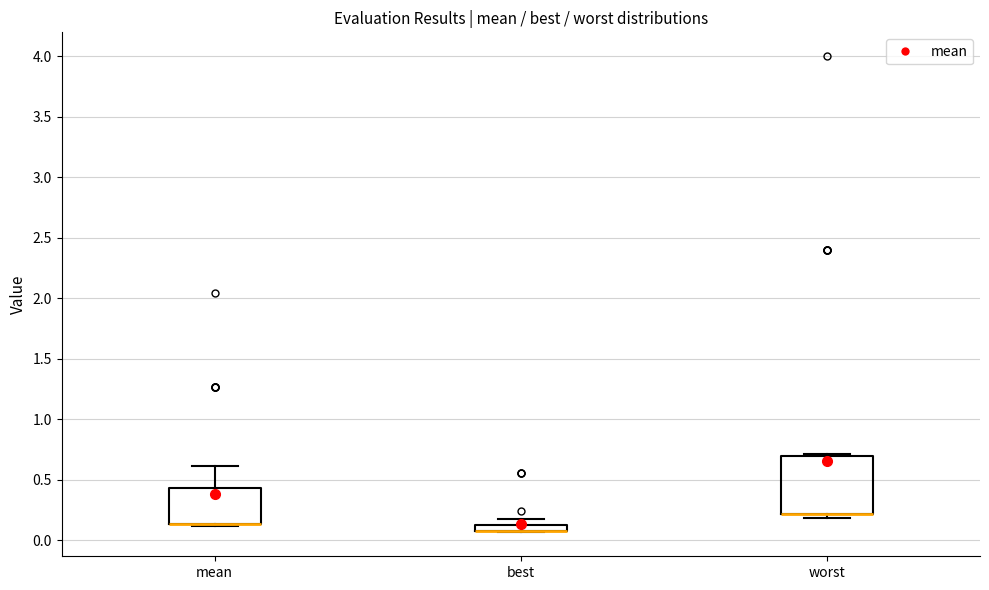

Which box is the tallest, from its lower edge to its upper edge?

worst